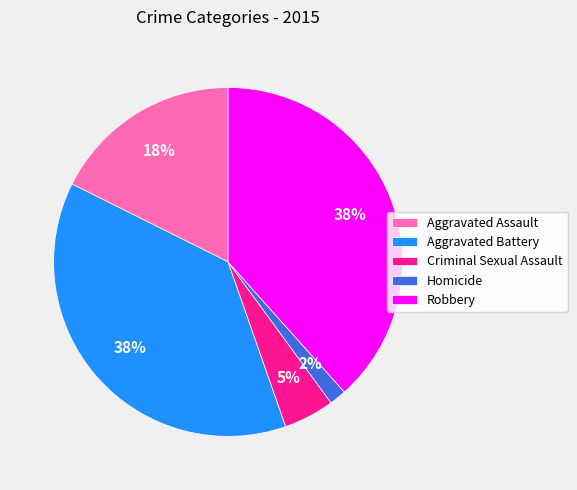

Is there a majority slice in this chart?

No